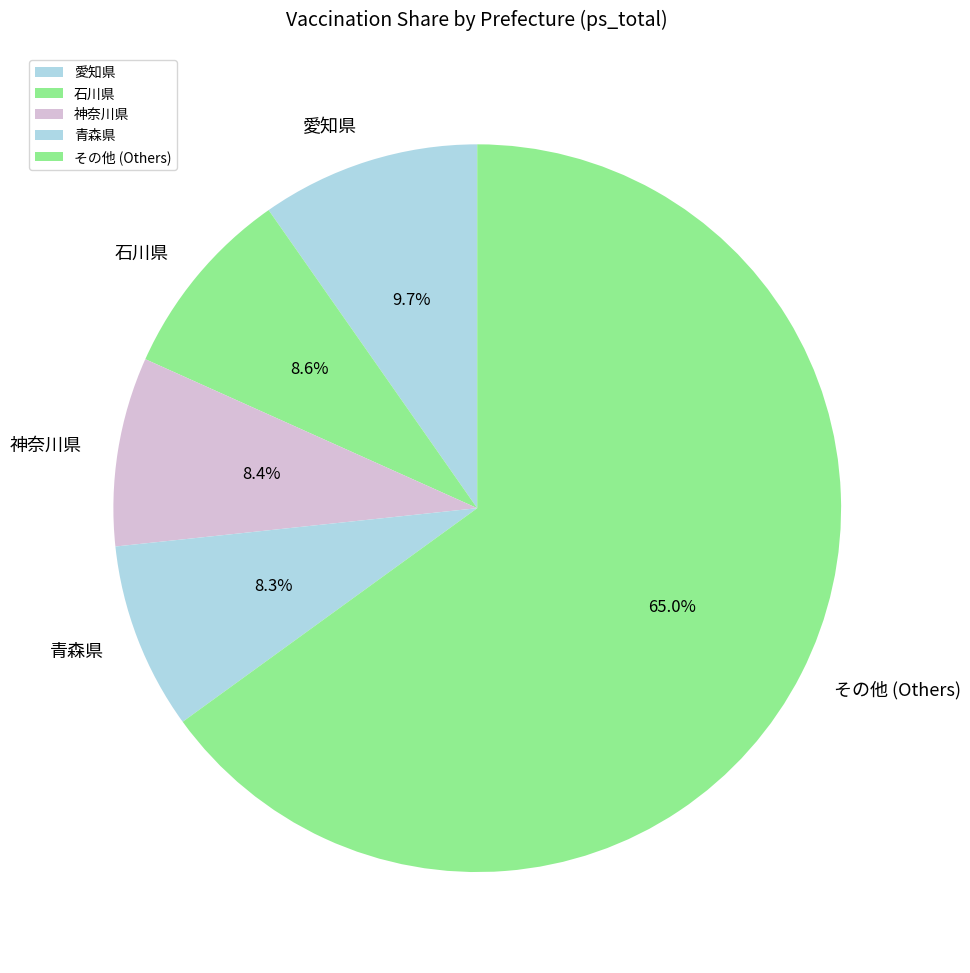

Approximately how many times larger is the value at その他 (Others) compared to 青森県?

7.8